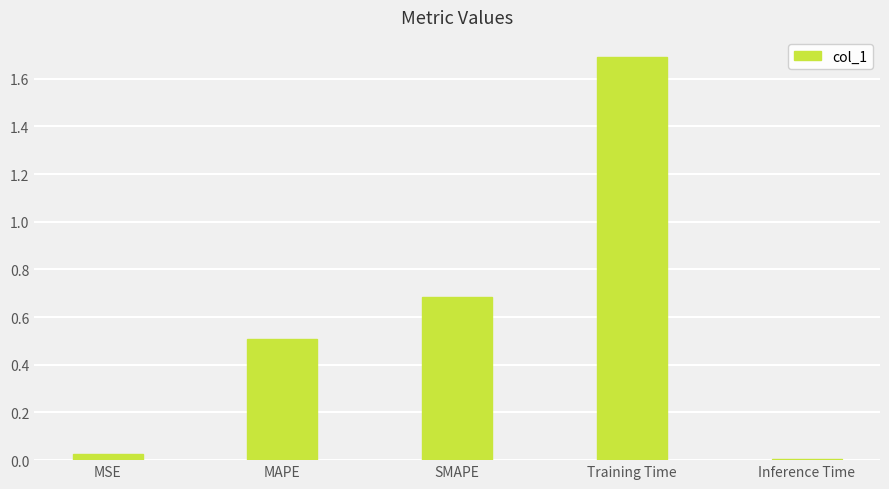

Rank the categories by value from lowest to highest.

Inference Time, MSE, MAPE, SMAPE, Training Time